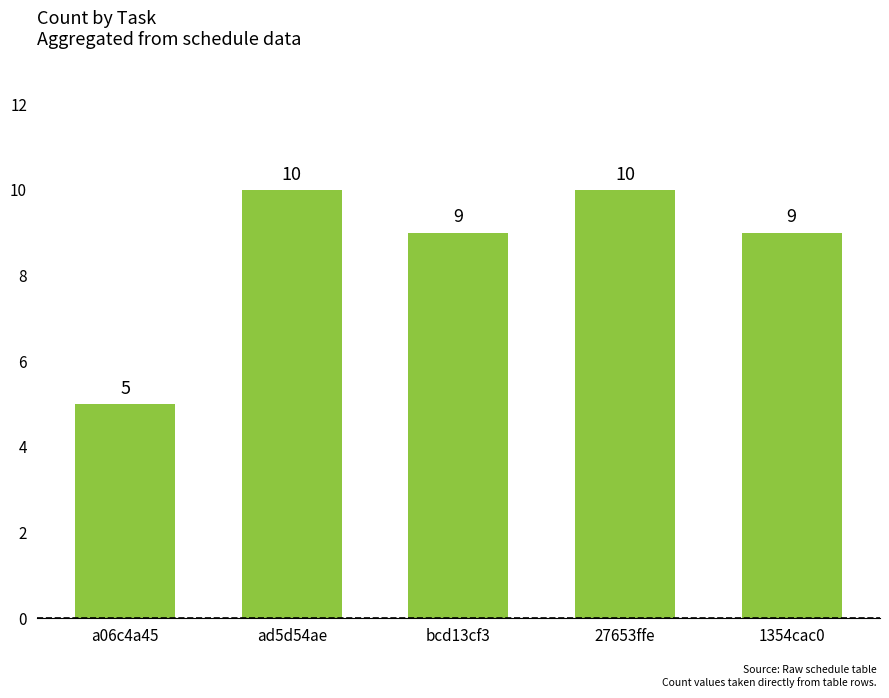

What is the ratio of the value at 27653ffe to the value at 1354cac0?

1.1